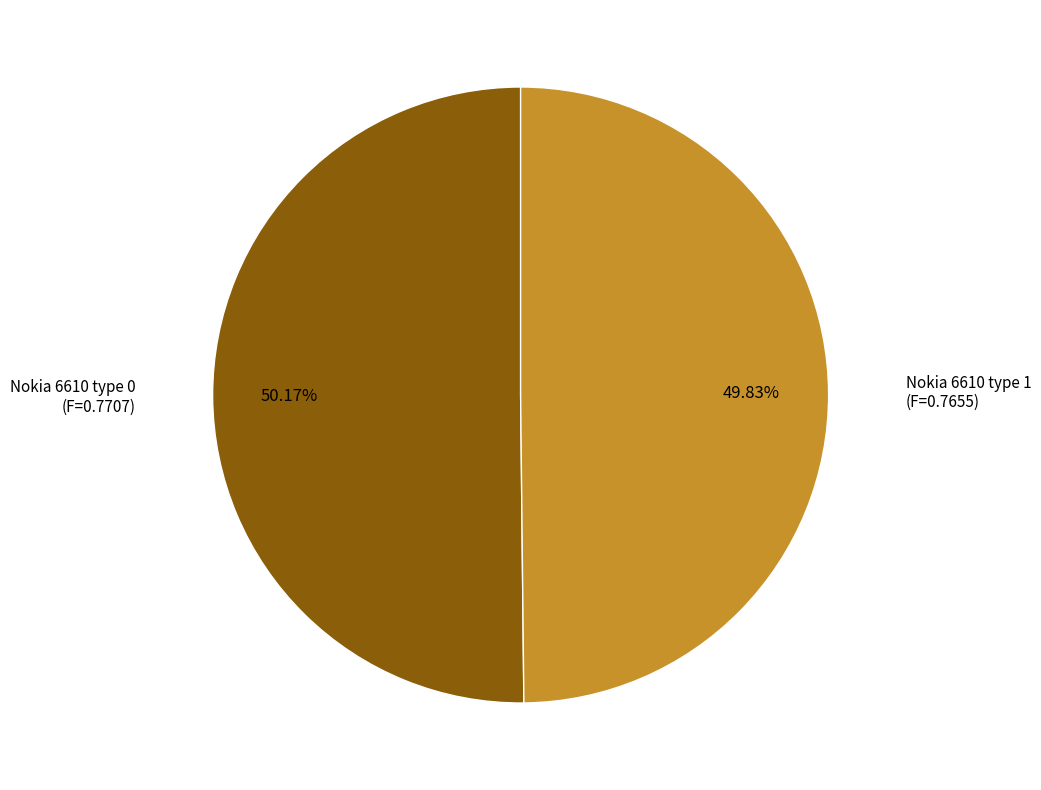

Is there a majority slice in this chart?

Yes